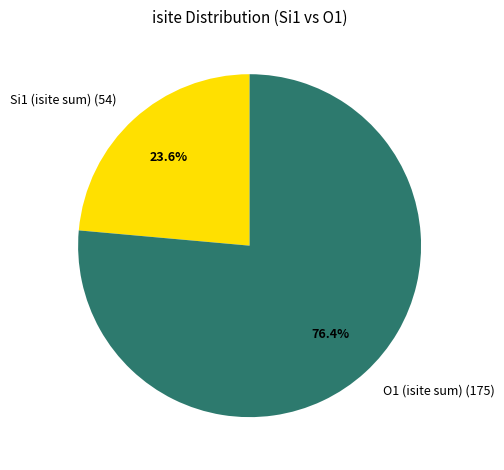

What is the total percentage of Si1 (isite sum) (54) and O1 (isite sum) (175)?

100.0%